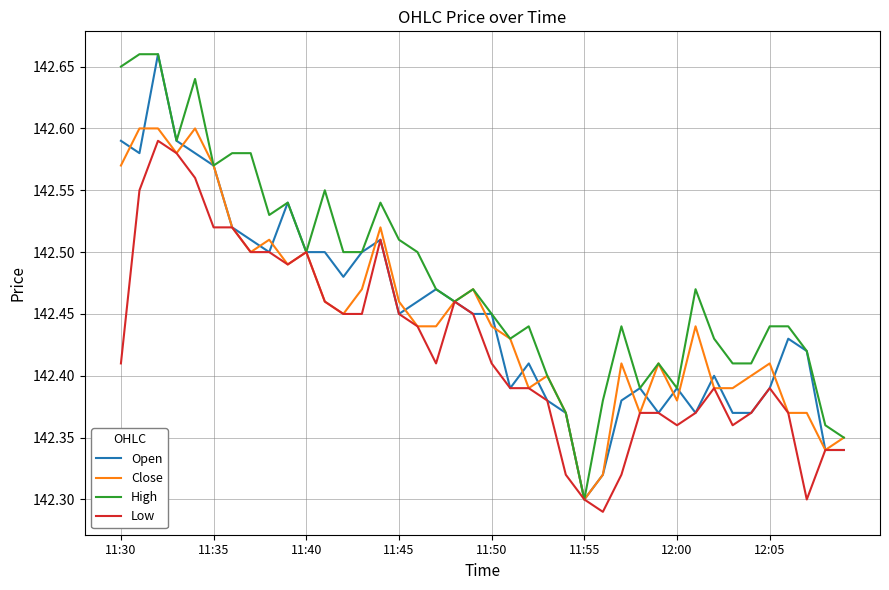

Which series has the largest total across all categories?

High